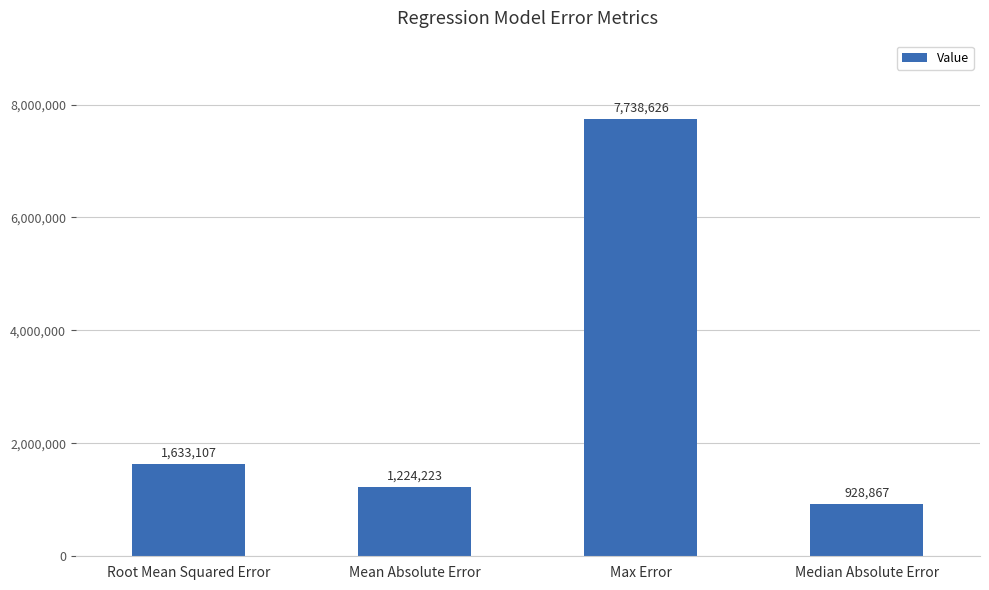

What is the greatest value displayed?

7738626.0